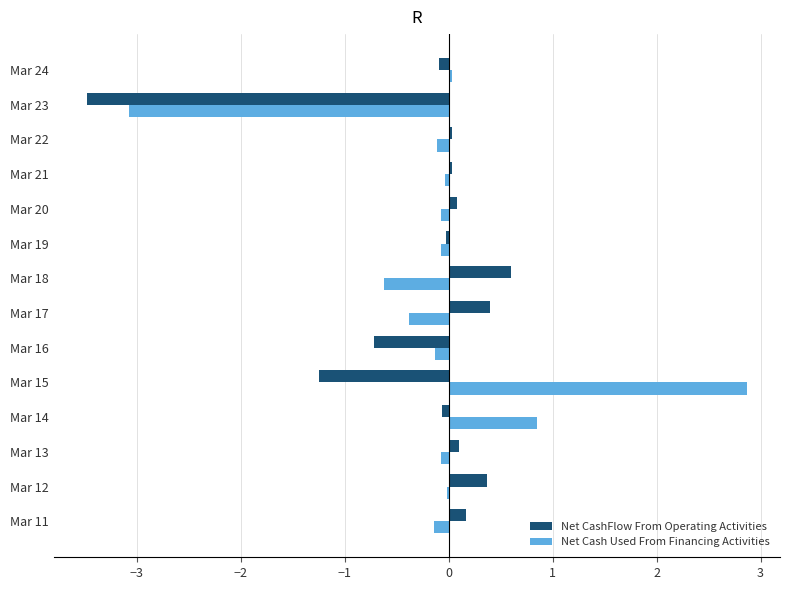

Between Mar 15 and Mar 18, which series saw the biggest shift?

Net Cash Used From Financing Activities